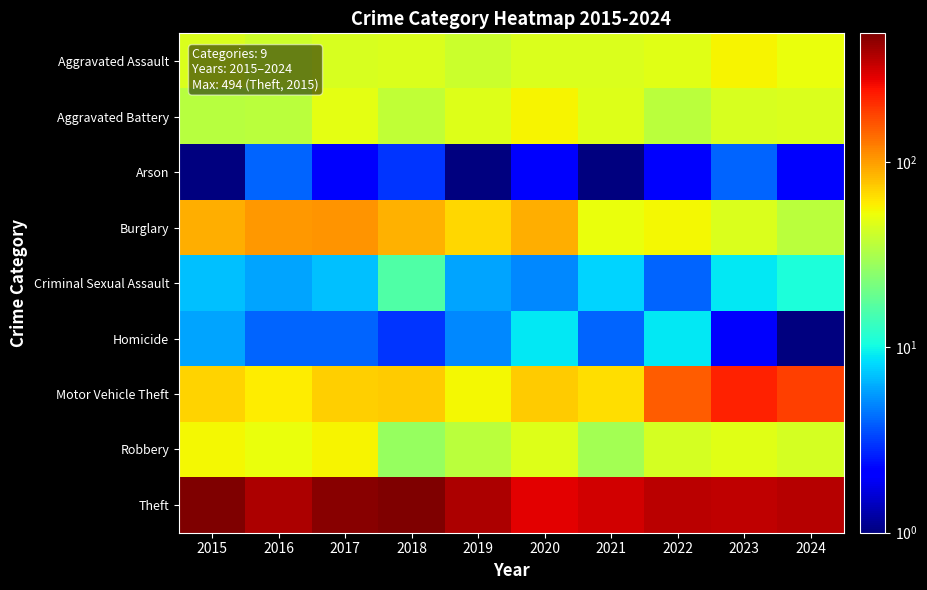

Reading right to left, transcribe all the data shown in this chart.

Aggravated Assault: 2024=51.0	2023=56.0	2022=48.0	2021=45.0	2020=45.0	2019=40.0	2018=45.0	2017=44.0	2016=41.0	2015=45.0
Aggravated Battery: 2024=45.0	2023=44.0	2022=36.0	2021=47.0	2020=56.0	2019=47.0	2018=37.0	2017=49.0	2016=36.0	2015=35.0
Arson: 2024=2.0	2023=4.0	2022=2.0	2021=1.0	2020=2.0	2019=0.5	2018=3.0	2017=2.0	2016=4.0	2015=1.0
Burglary: 2024=36.0	2023=45.0	2022=55.0	2021=51.0	2020=90.0	2019=69.0	2018=88.0	2017=107.0	2016=103.0	2015=90.0
Criminal Sexual Assault: 2024=11.0	2023=9.0	2022=4.0	2021=8.0	2020=5.0	2019=6.0	2018=16.0	2017=7.0	2016=6.0	2015=7.0
Homicide: 2024=1.0	2023=2.0	2022=9.0	2021=4.0	2020=9.0	2019=5.0	2018=3.0	2017=4.0	2016=4.0	2015=6.0
Motor Vehicle Theft: 2024=183.0	2023=226.0	2022=153.0	2021=65.0	2020=73.0	2019=55.0	2018=73.0	2017=72.0	2016=60.0	2015=71.0
Robbery: 2024=43.0	2023=48.0	2022=43.0	2021=30.0	2020=46.0	2019=36.0	2018=27.0	2017=57.0	2016=51.0	2015=55.0
Theft: 2024=361.0	2023=350.0	2022=355.0	2021=315.0	2020=285.0	2019=384.0	2018=485.0	2017=470.0	2016=380.0	2015=494.0